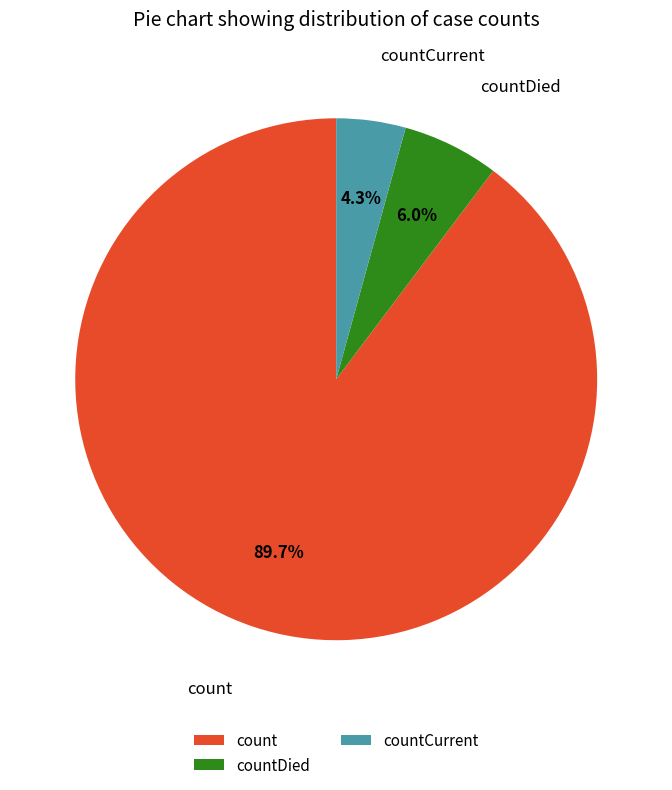

How much of the chart is everything except countCurrent?

95.7%